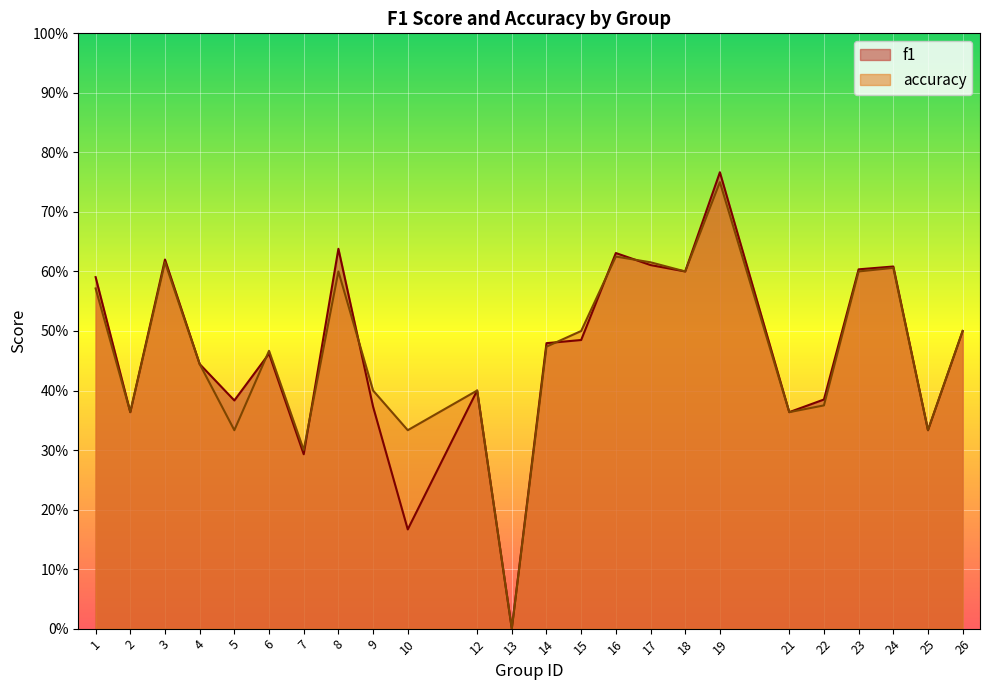

Rank the series by their average value, from lowest to highest.

f1, accuracy